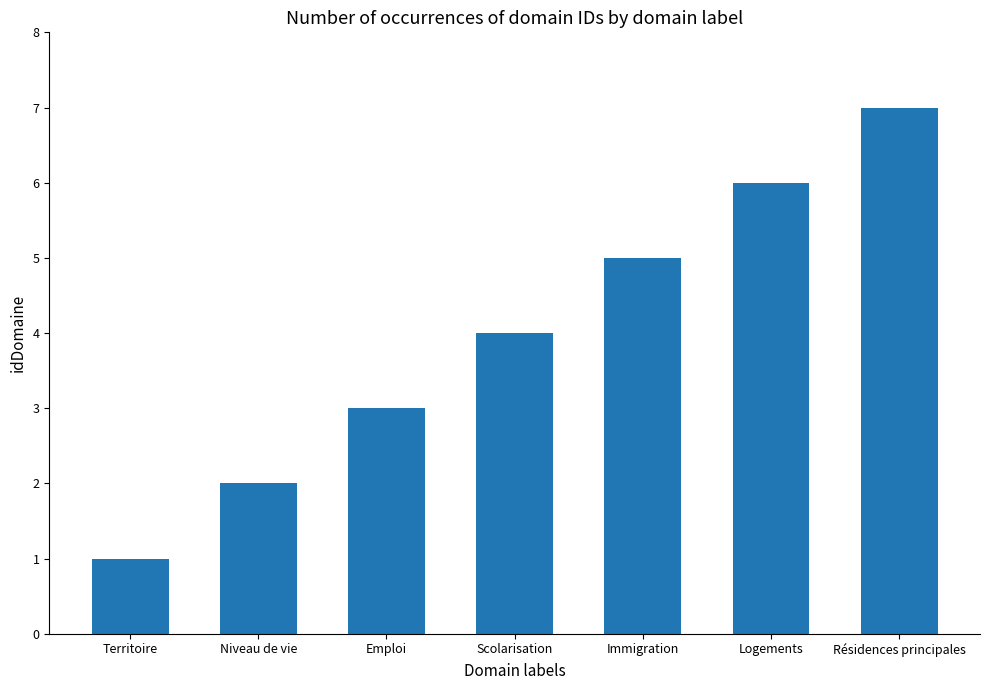

What is the difference between the maximum and second lowest values?

5